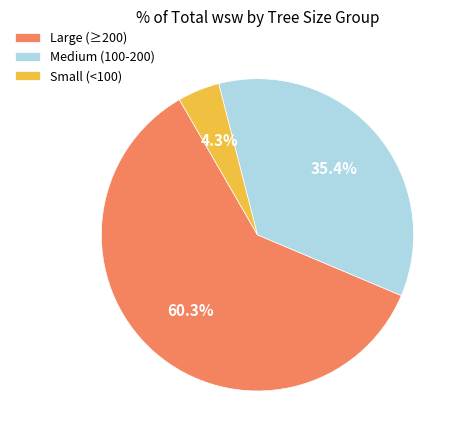

Is Large (≥200) the majority of the pie?

Yes